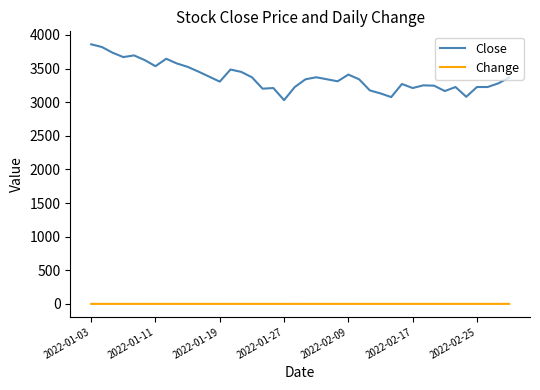

True or false: Change and Close cross at least once.

False